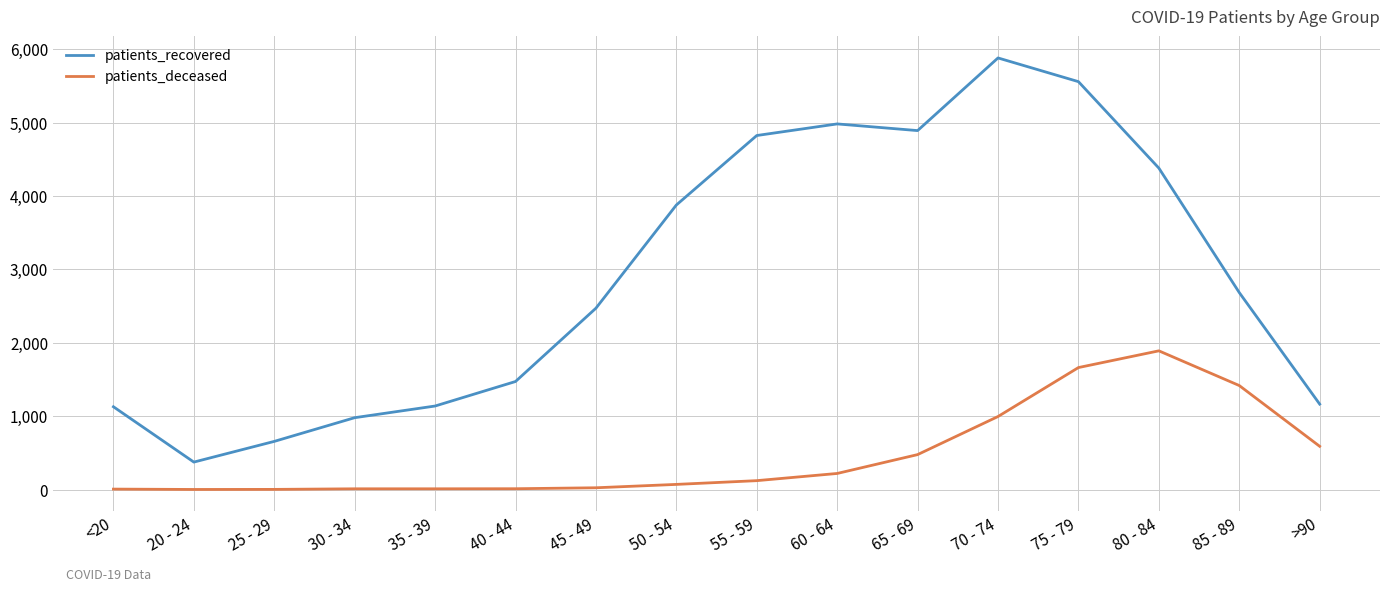

What is the lowest value of the patients_recovered series?

374